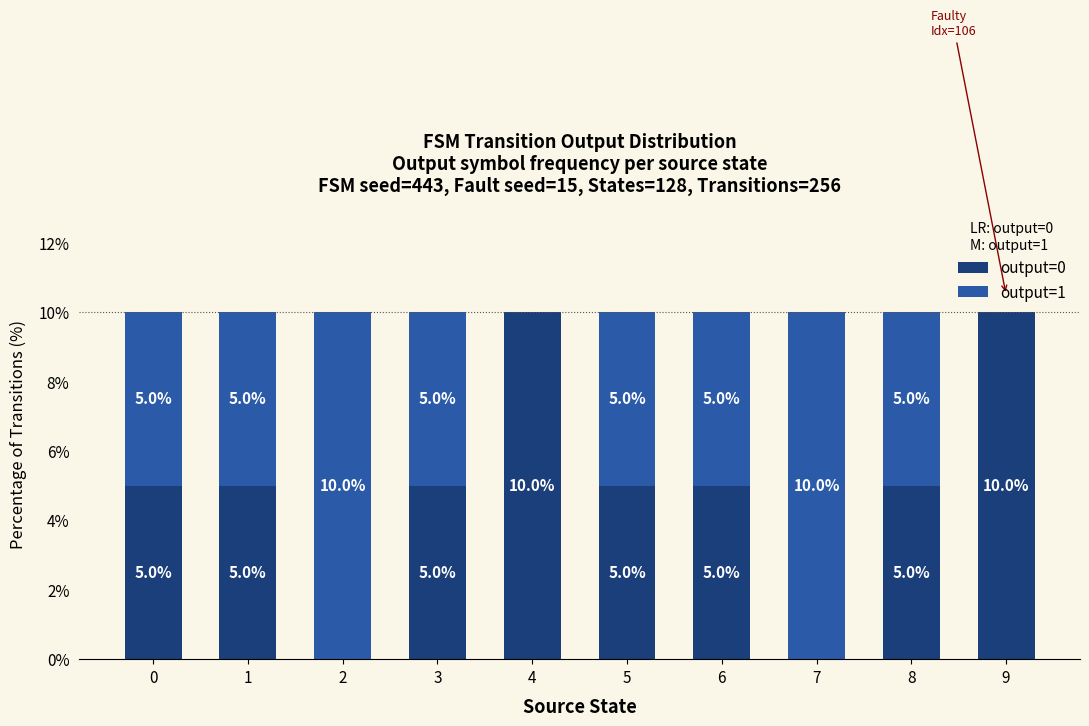

Are the bars grouped side by side (vs. stacked)?

No